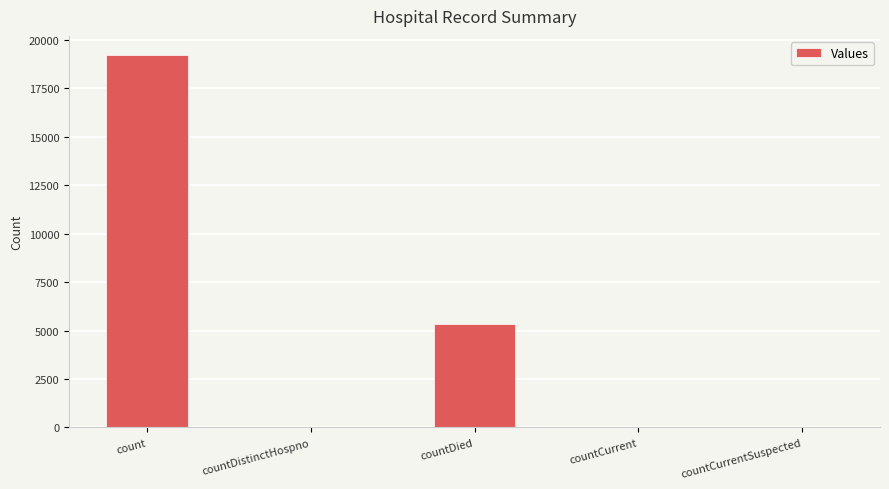

Read the value at countDied.

5314